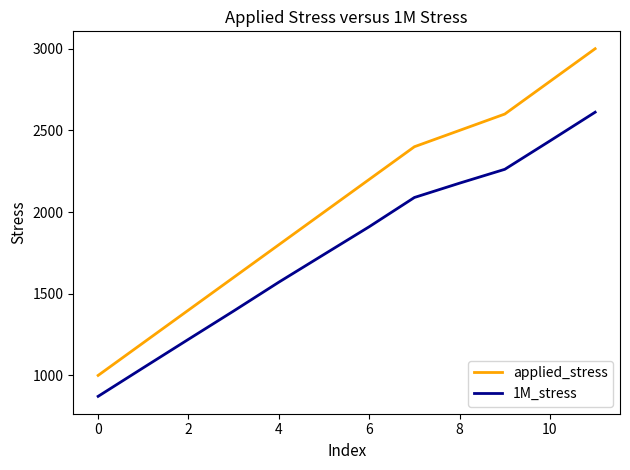

Which series has the widest spread of values?

applied_stress